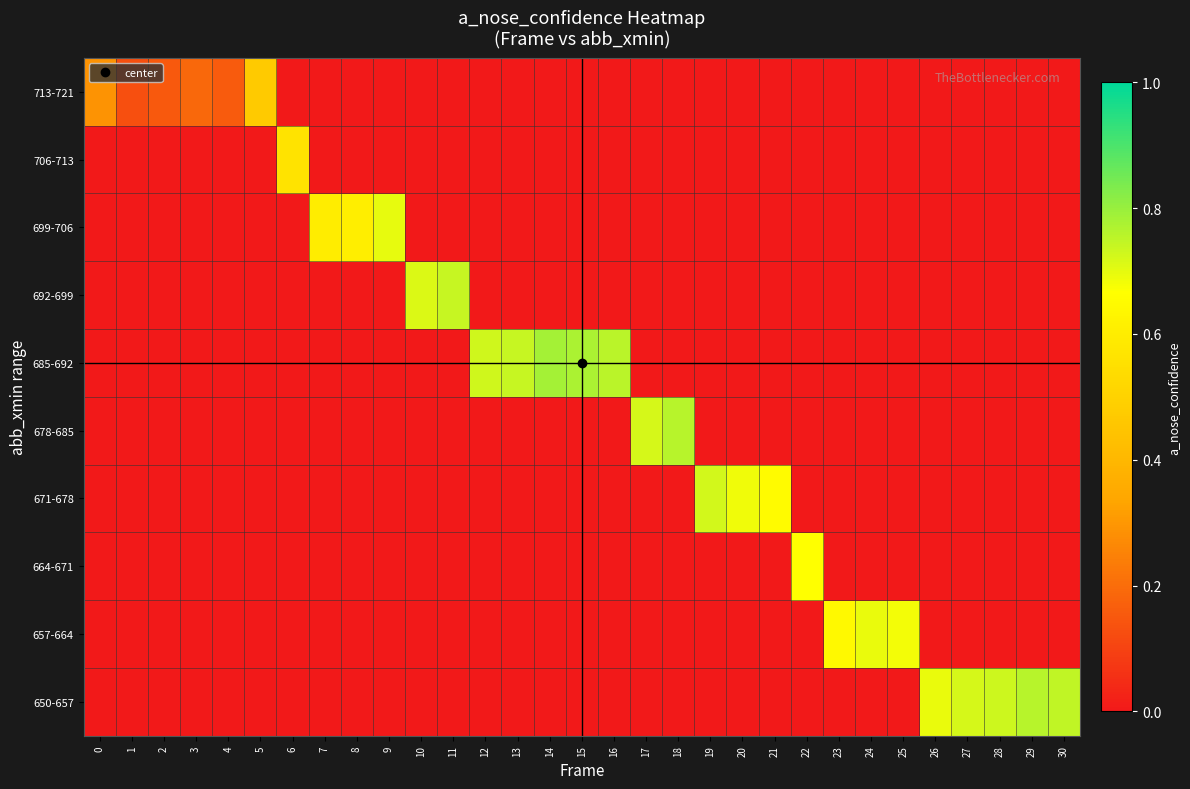

How many data points does each series have?

31